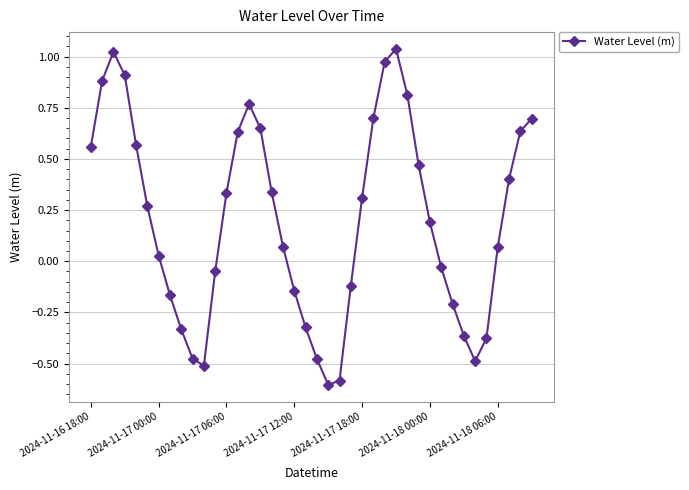

How many data points are above 0?

24